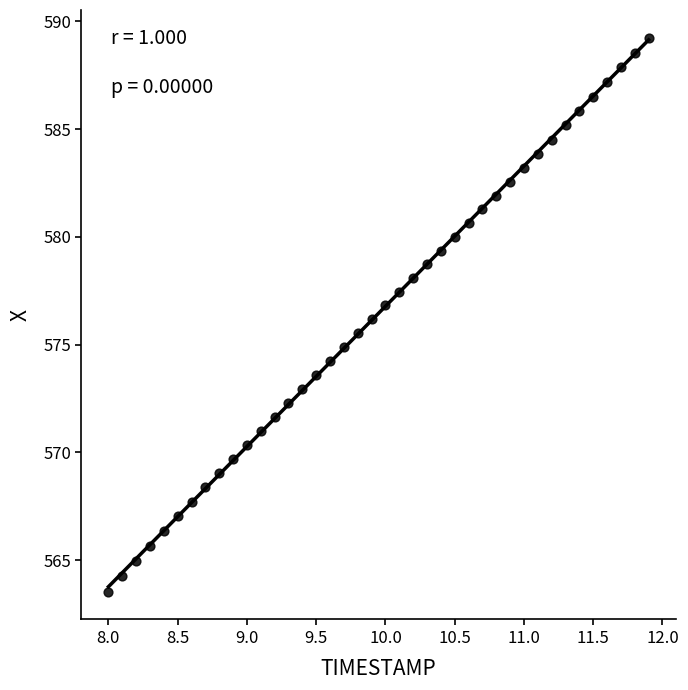

What is the range of Y values (max minus min)?

25.7